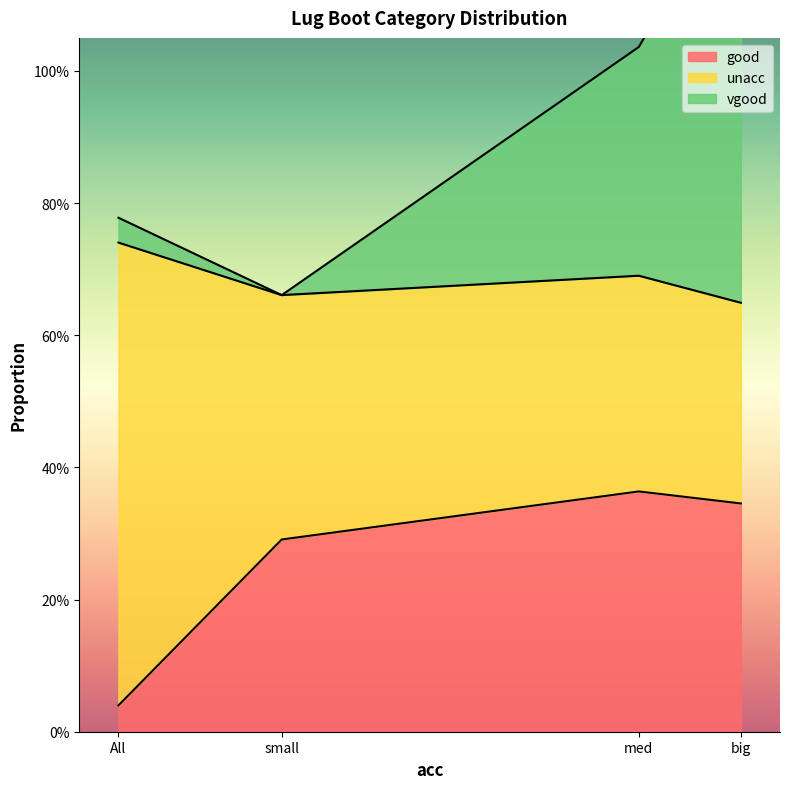

What are all the series names shown in the legend?

good, unacc, vgood